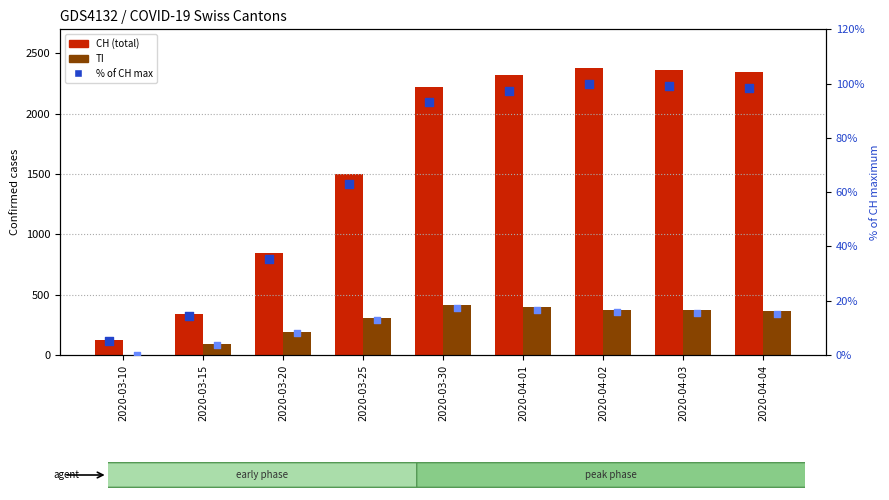

At which category is the sum across all series the highest?

2020-04-02